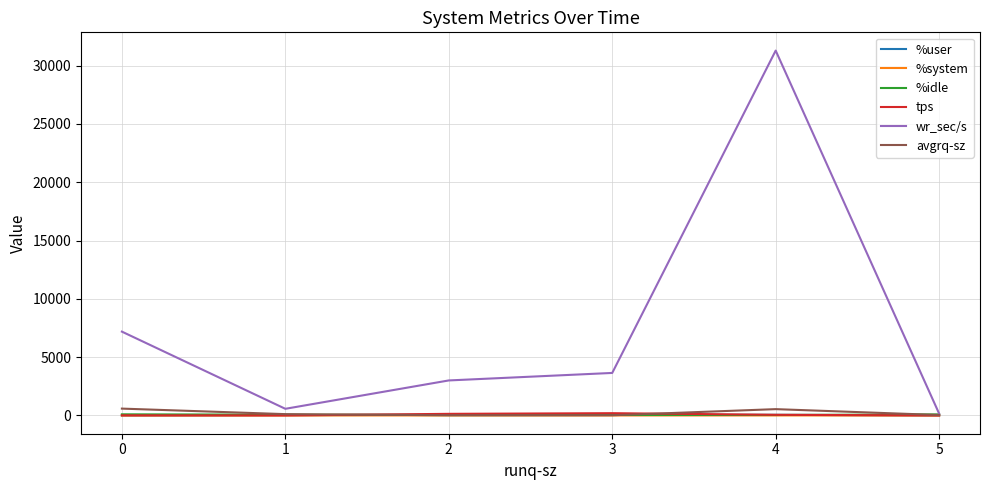

Which series has the largest range (max minus min)?

wr_sec/s